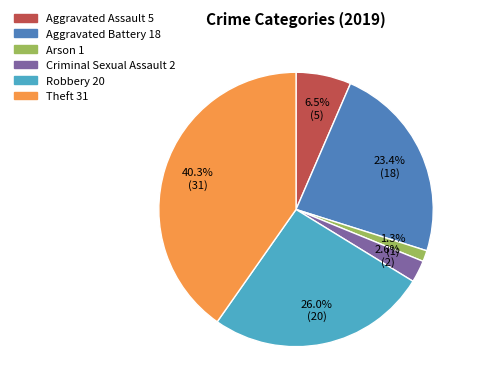

What percentage is the Arson slice, to the nearest percent?

1%